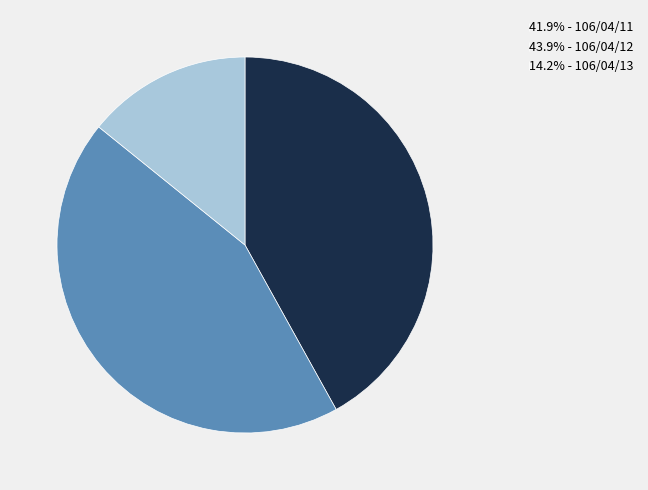

Do 41.9% - 106/04/11 and 43.9% - 106/04/12 together represent more than half of the pie?

Yes